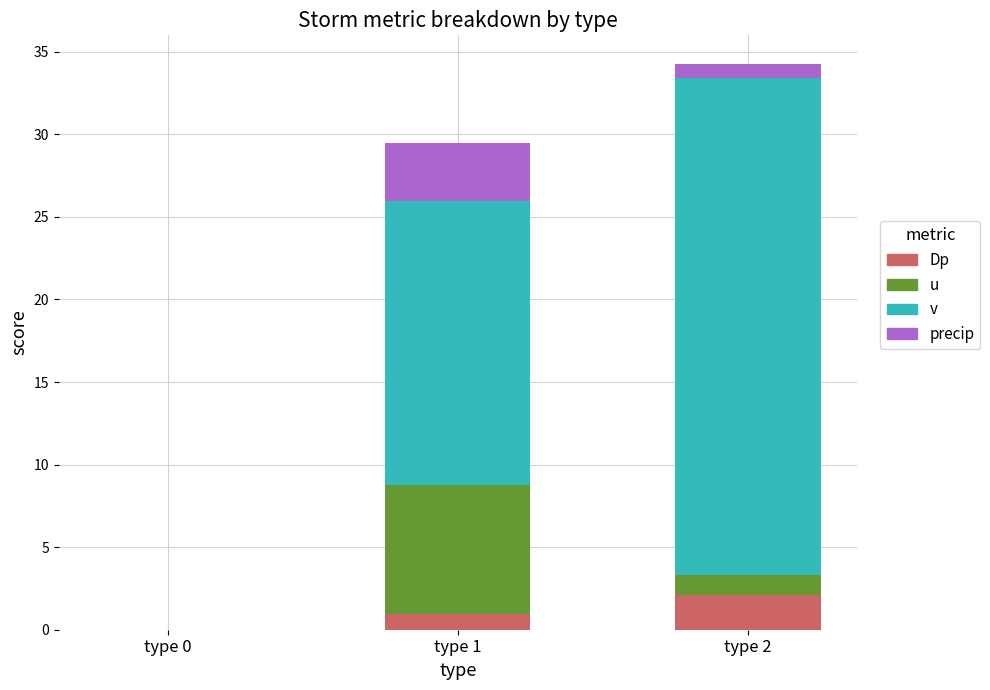

What is the total value across all series at type 1?

29.5